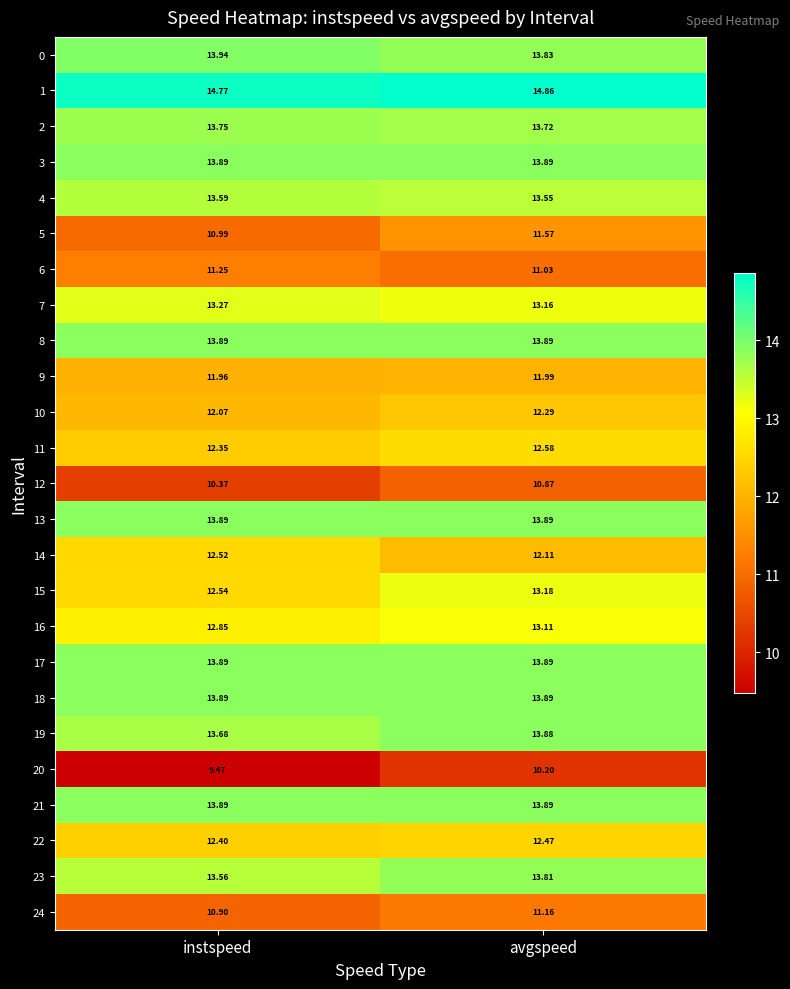

At which label does 11 reach its minimum?

instspeed